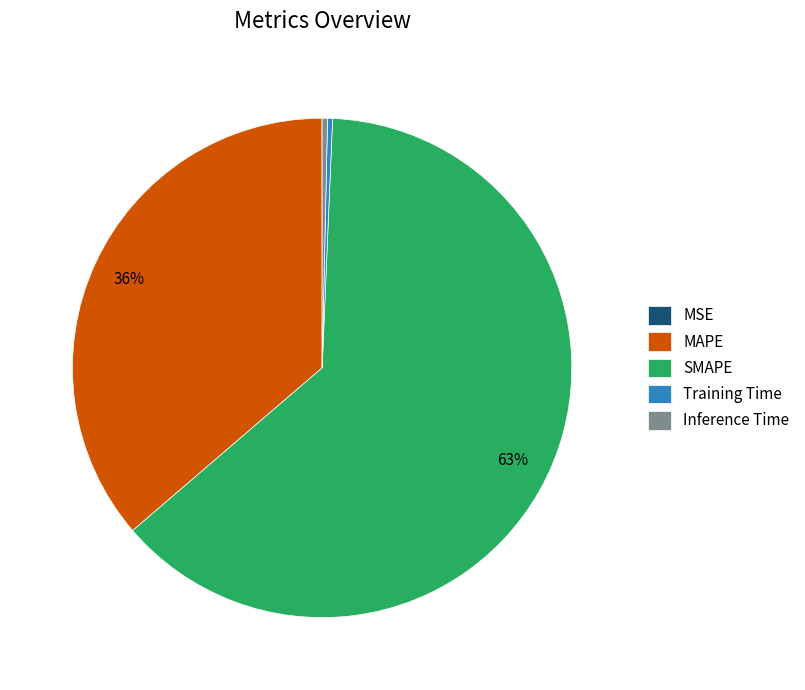

Combined, do Training Time and Inference Time account for over 50%?

No